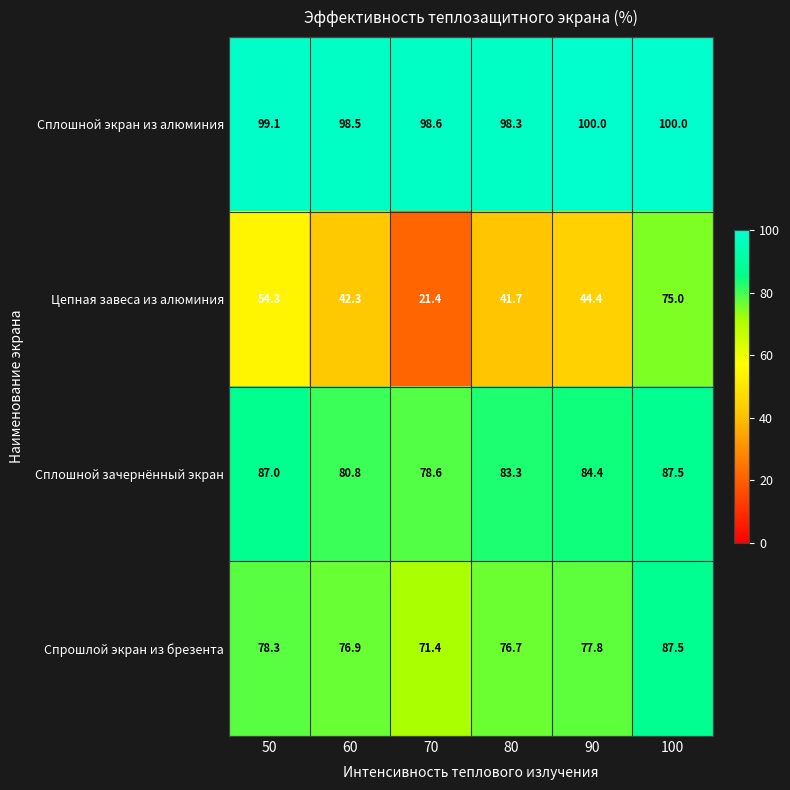

Reading left to right, list all the values displayed in this chart.

Сплошной экран из алюминия: 50=99.1	60=98.5	70=98.6	80=98.3	90=100.0	100=100.0
Цепная завеса из алюминия: 50=54.3	60=42.3	70=21.4	80=41.7	90=44.4	100=75.0
Сплошной зачернённый экран: 50=87.0	60=80.8	70=78.6	80=83.3	90=84.4	100=87.5
Спрошлой экран из брезента: 50=78.3	60=76.9	70=71.4	80=76.7	90=77.8	100=87.5